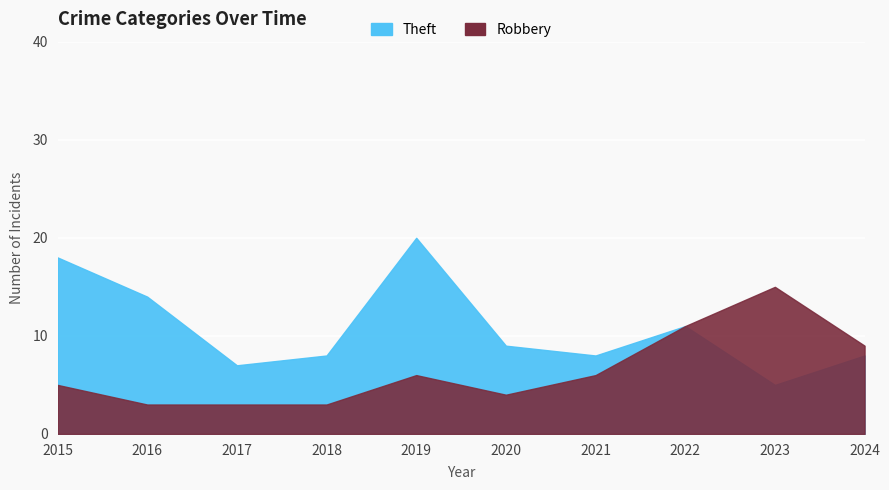

Reading left to right, list all the values displayed in this chart.

Robbery: 2015=5	2016=3	2017=3	2018=3	2019=6	2020=4	2021=6	2022=11	2023=15	2024=9
Theft: 2015=18	2016=14	2017=7	2018=8	2019=20	2020=9	2021=8	2022=11	2023=5	2024=8